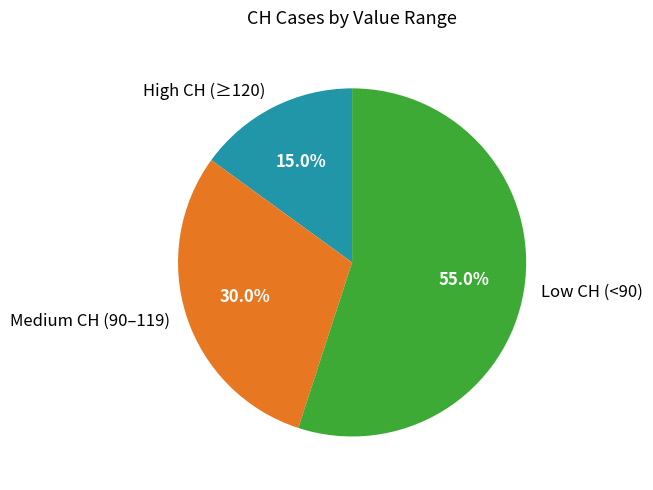

How many segments does this pie chart have?

3